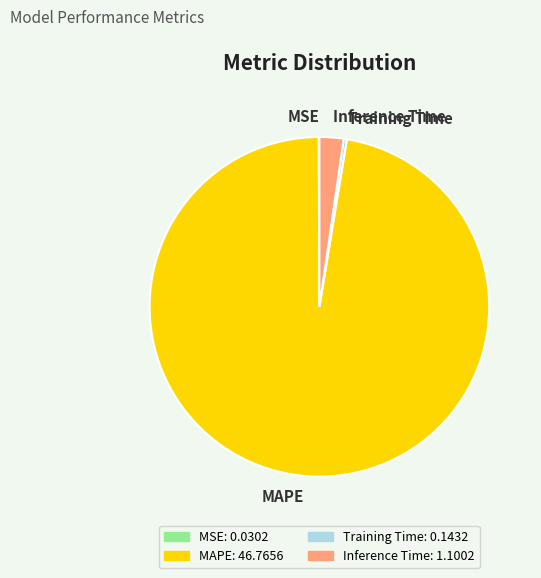

The Inference Time: 1.1002 slice represents 2% of the pie. True or false?

True